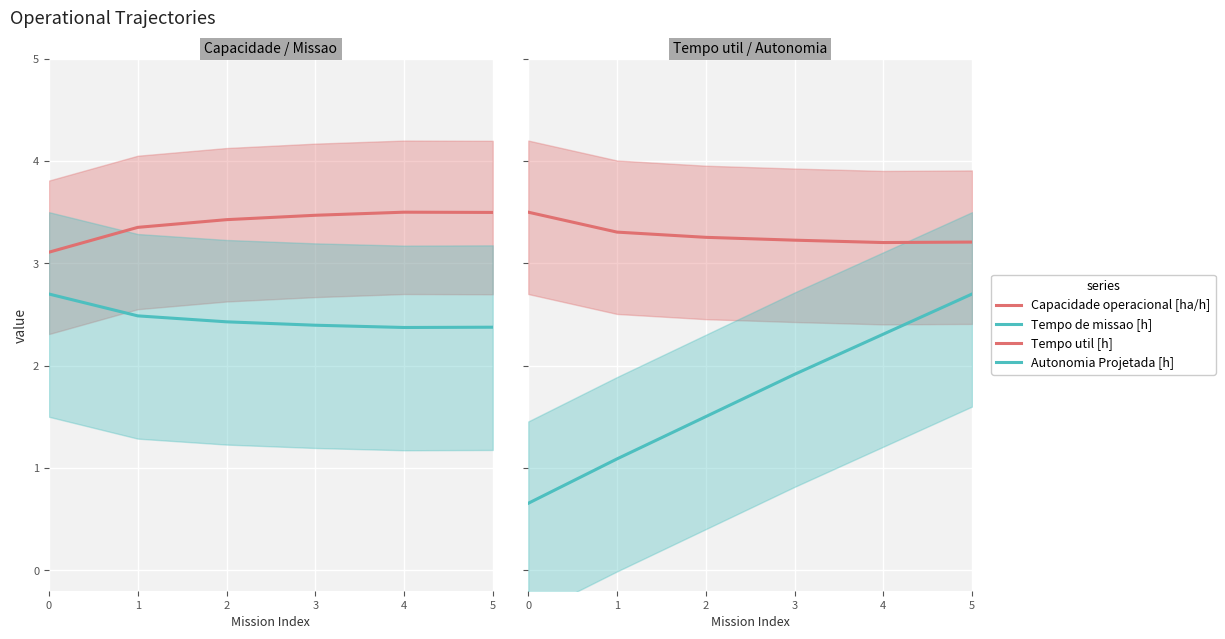

True or false: Capacidade operacional [ha/h] has more than 2 points higher than both neighbors.

False